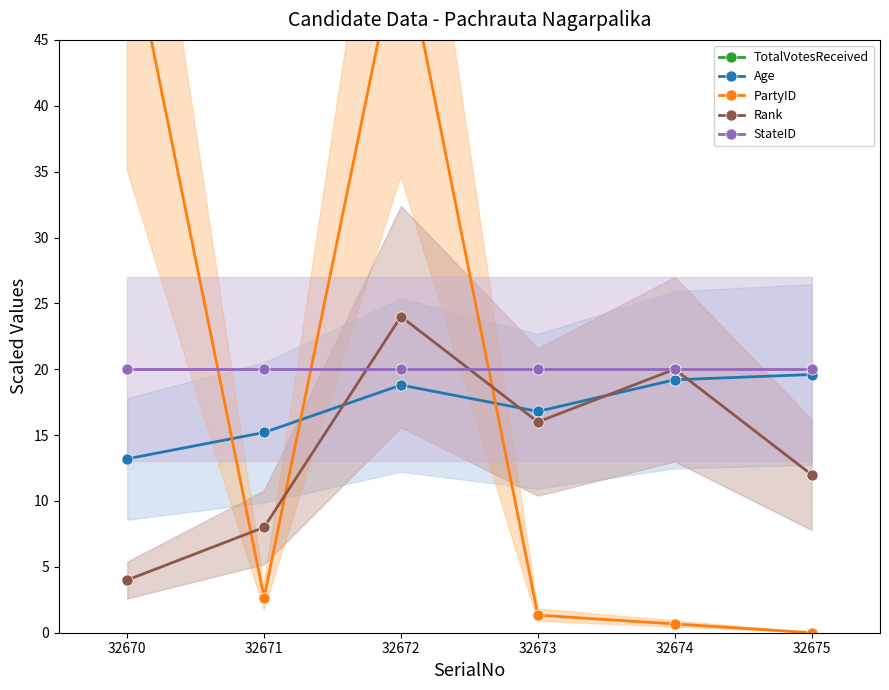

What are all the series names shown in the legend?

TotalVotesReceived, Age, PartyID, Rank, StateID